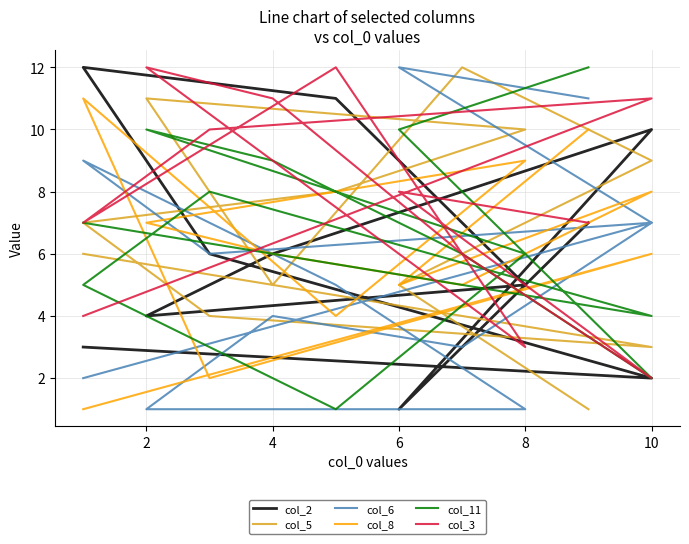

What is the value of the col_2 point at the 2nd from the left?

1